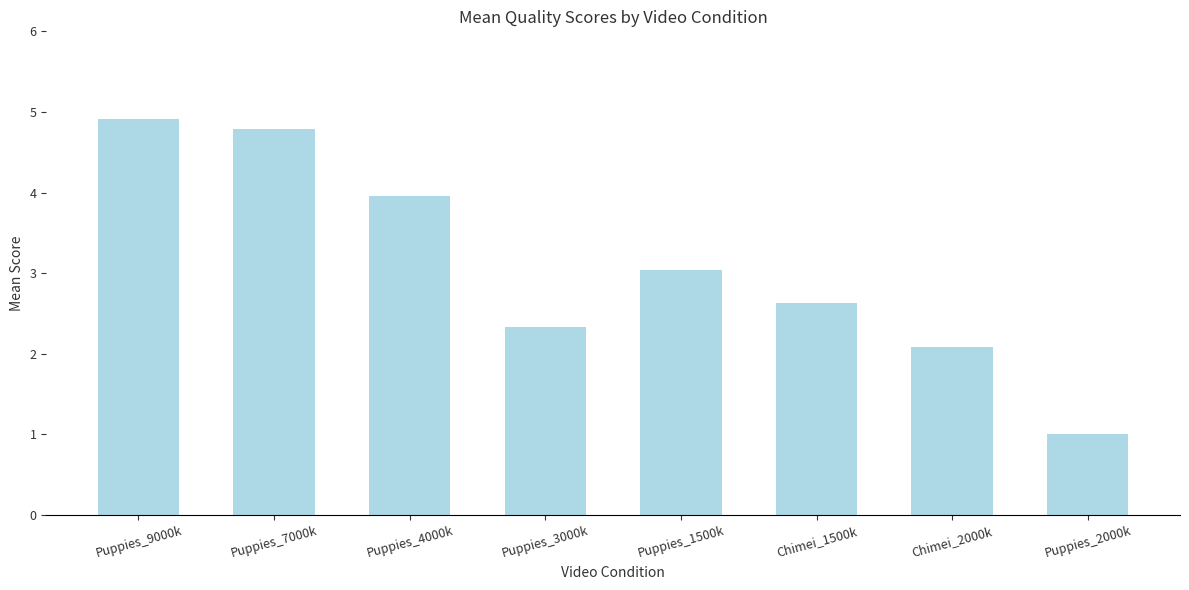

Which has a higher value, Puppies_7000k or Puppies_4000k?

Puppies_7000k